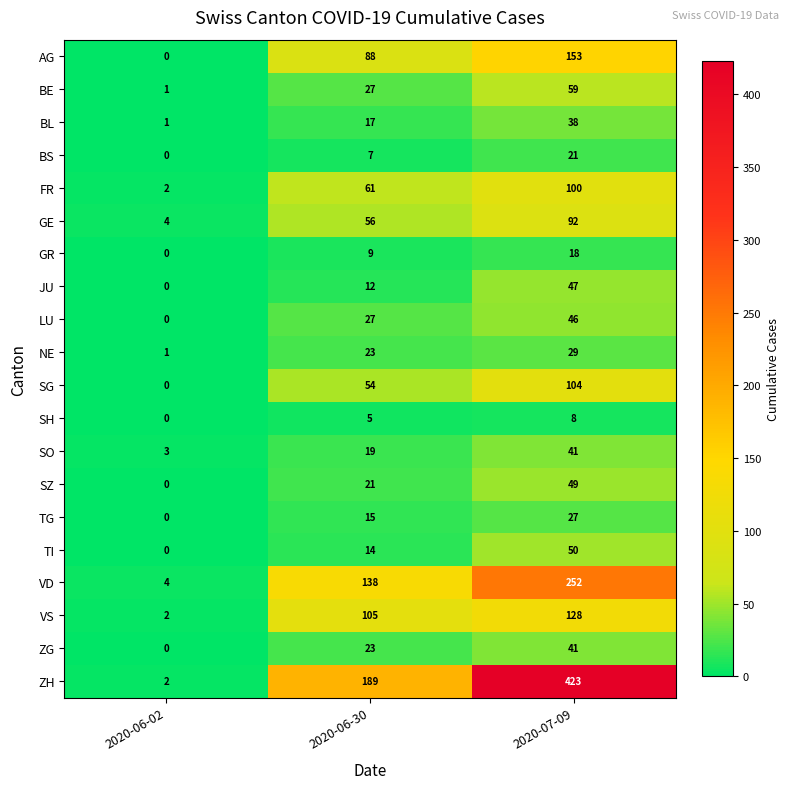

True or false: NE has a value of 29 at 2020-07-09.

True